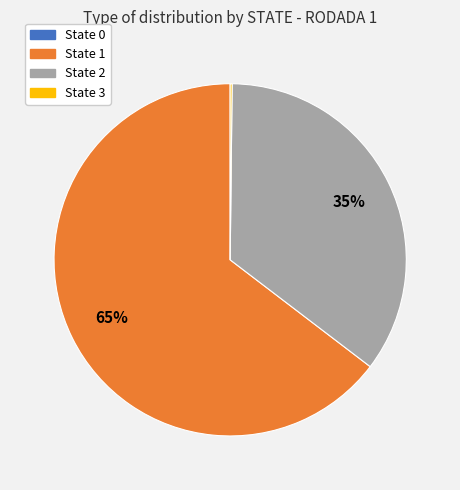

Approximately how many times larger is the value at State 2 compared to State 1?

0.5